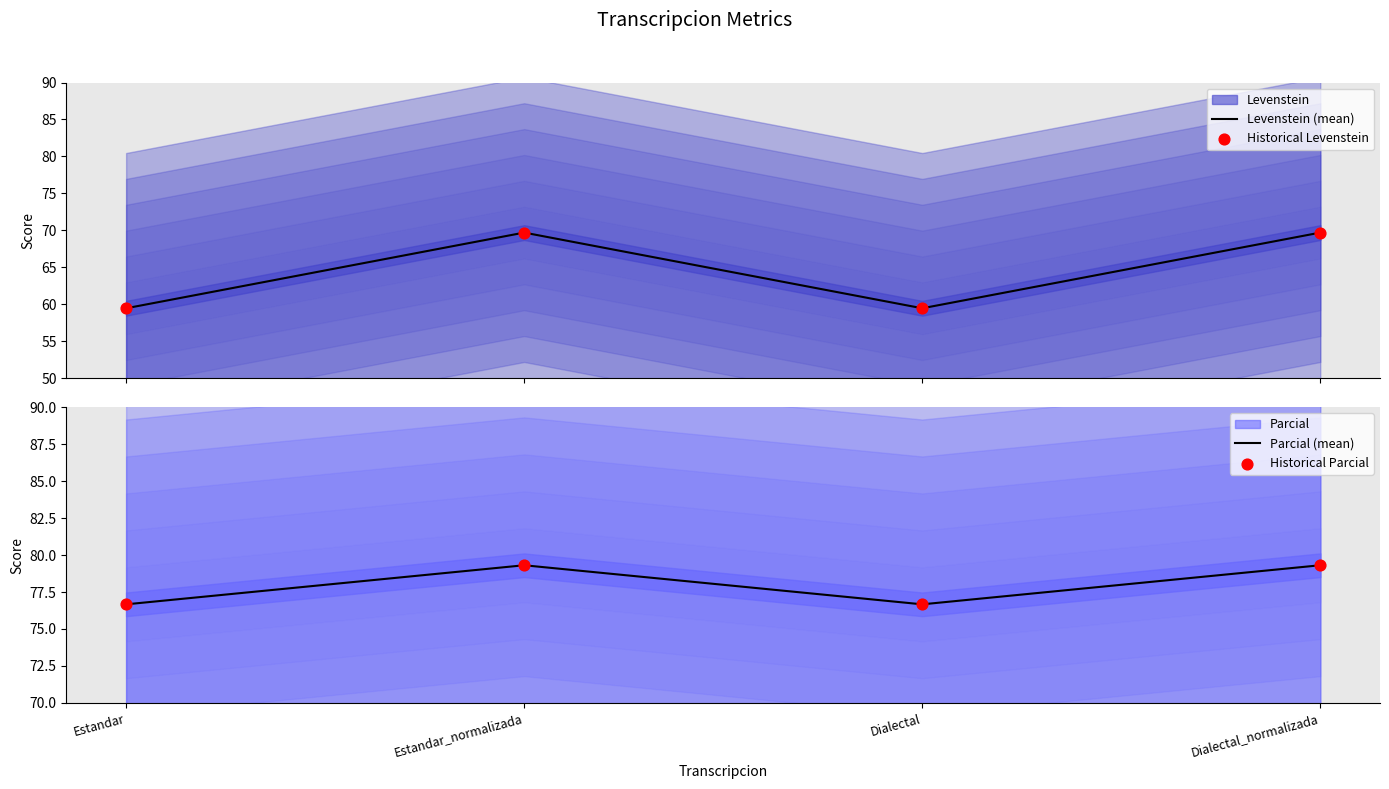

At which category is the sum across all series the highest?

Estandar_normalizada